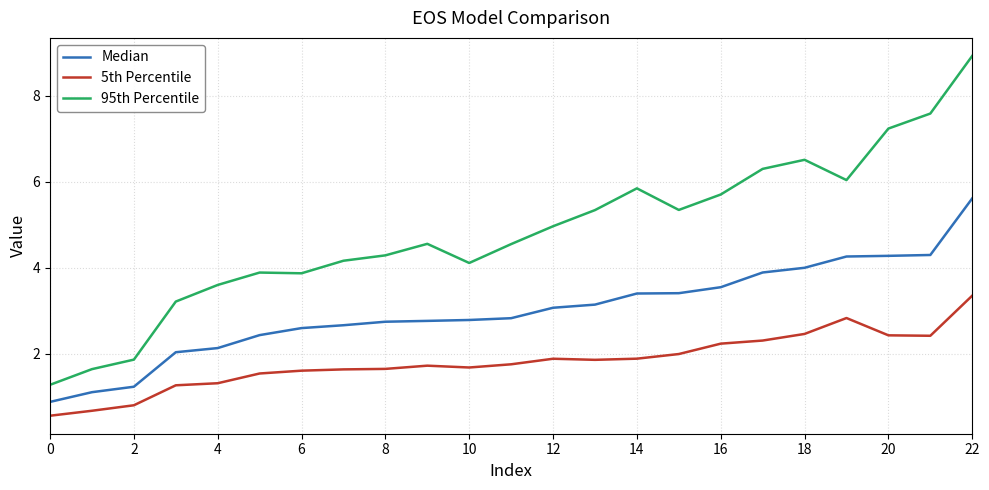

What is the lowest value of the 95th Percentile series?

1.3